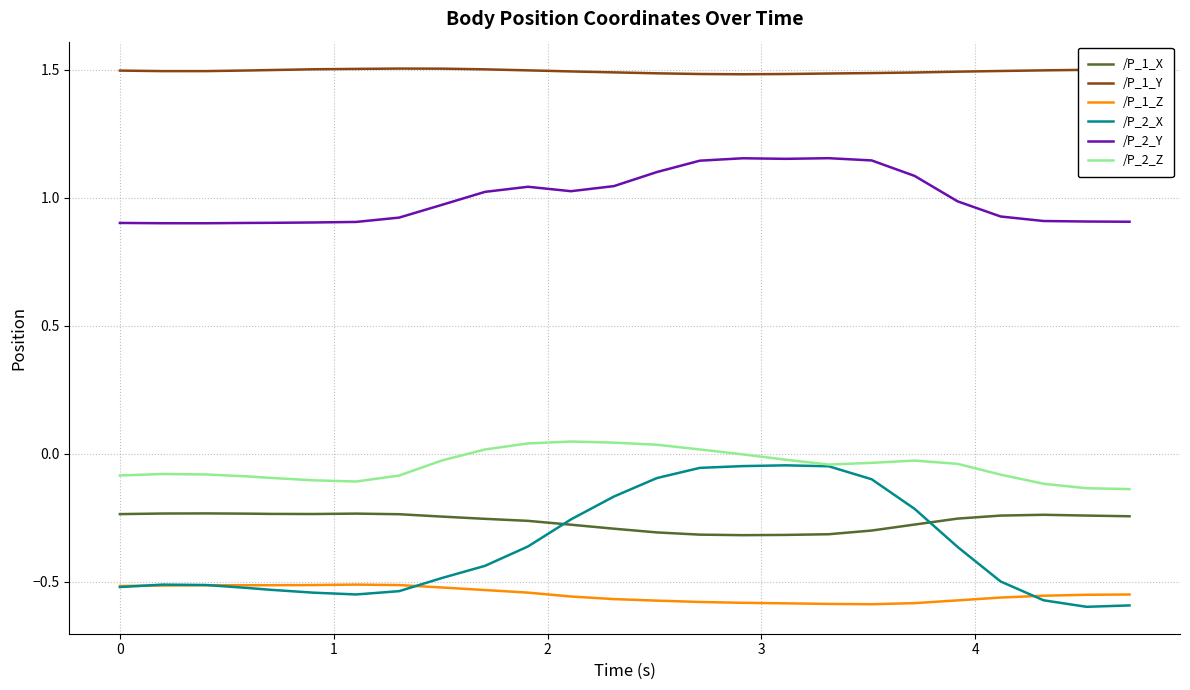

True or false: /P_2_Y and /P_1_Z intersect in this chart.

False